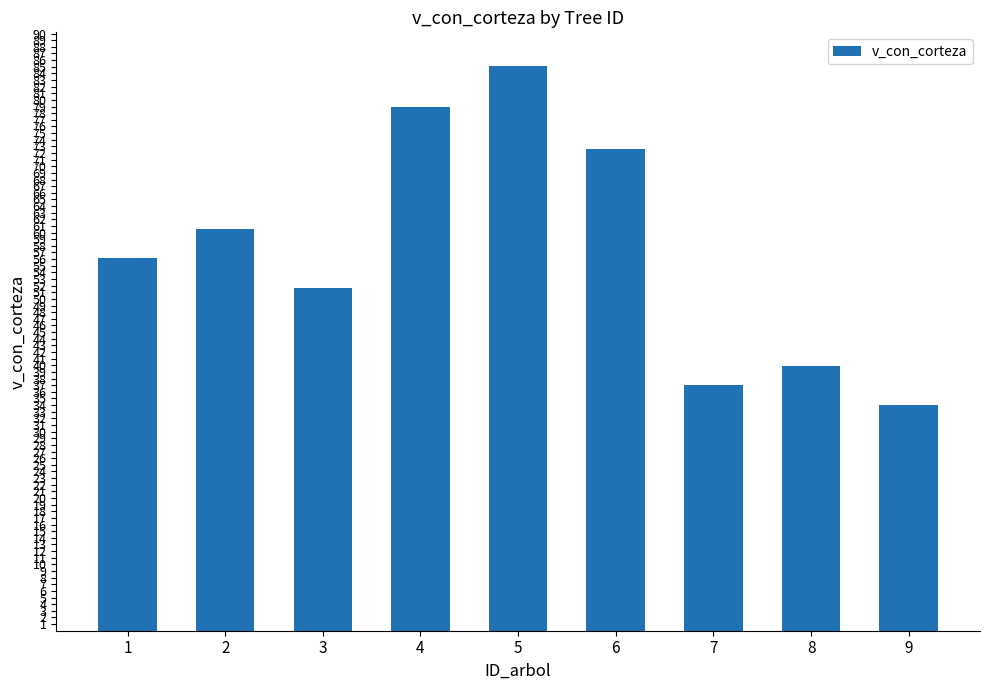

What is the difference between the maximum and minimum values?

51.1